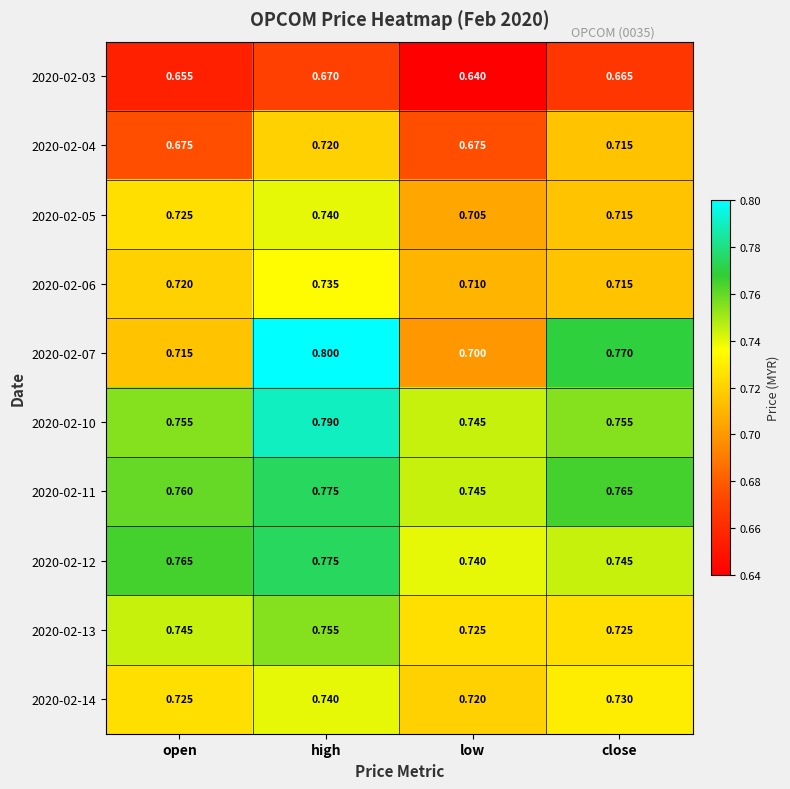

At which label does 2020-02-12 reach its minimum?

low